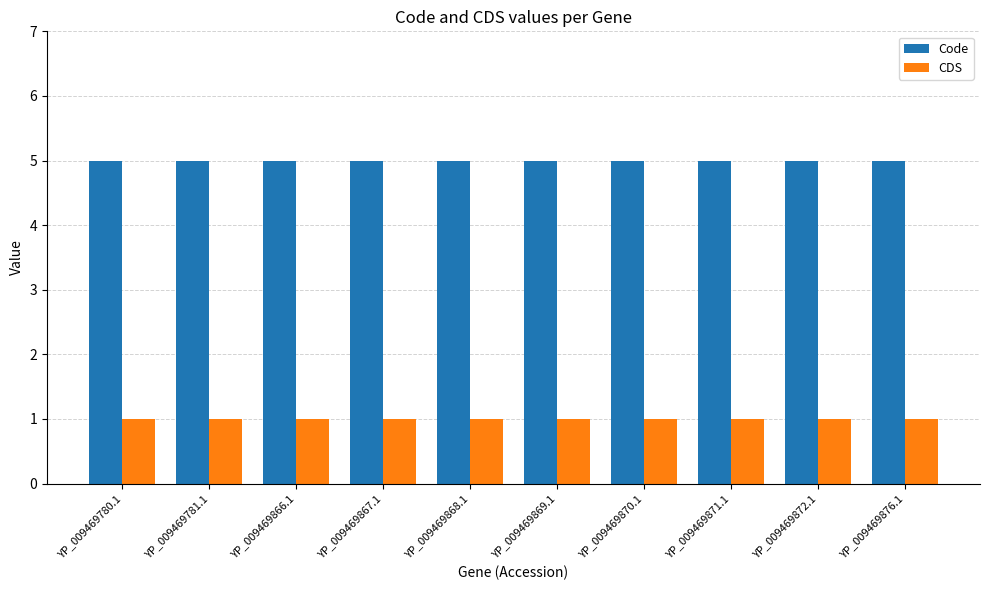

The CDS series shows 2 at YP_009469872.1. True or false?

False